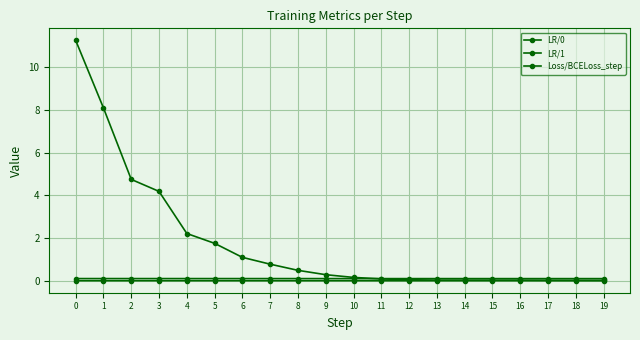

True or false: LR/0 and LR/1 cross at least once.

False